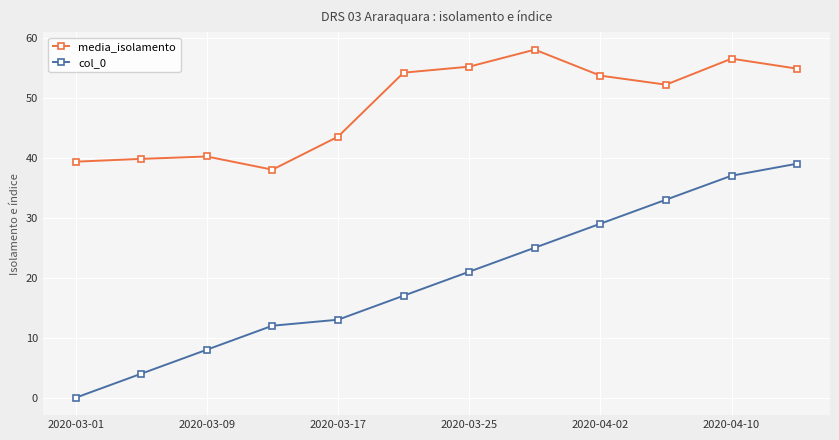

What is the value of the col_0 point at the 10th from the left?

33.0